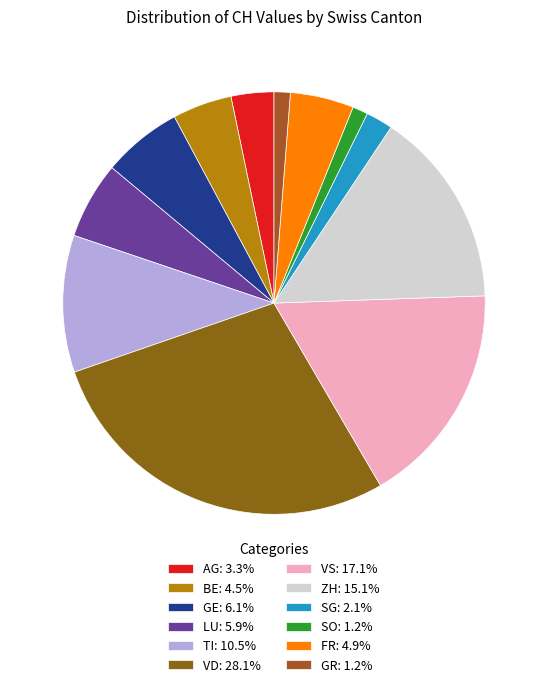

How many segments does this pie chart have?

12